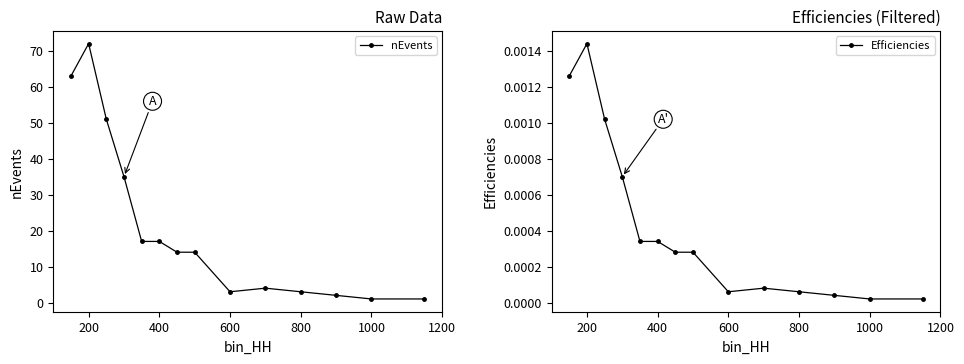

Which series has the widest spread of values?

nEvents